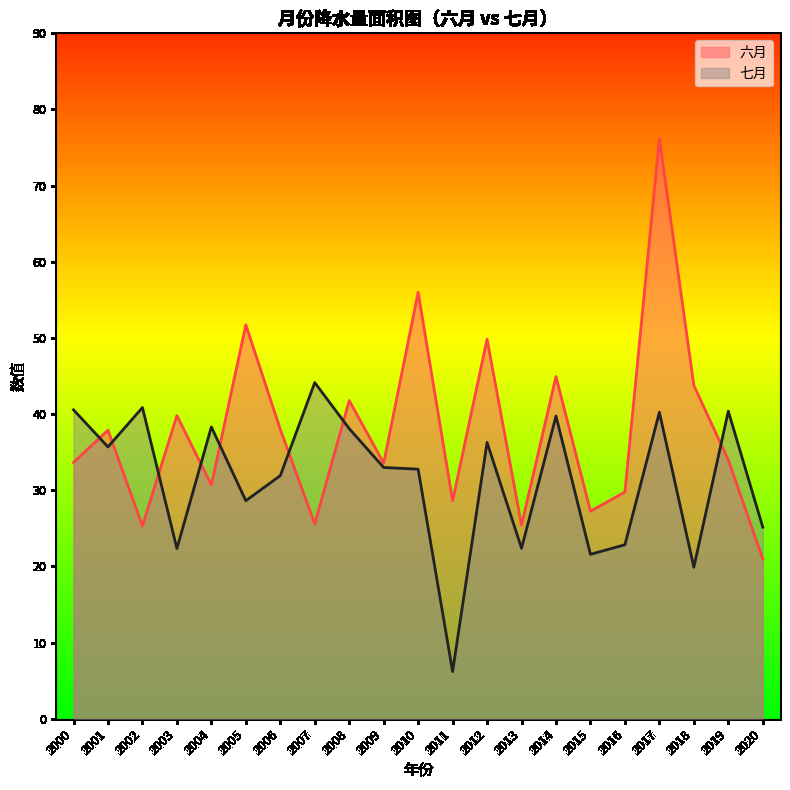

What are all the series names shown in the legend?

六月, 七月